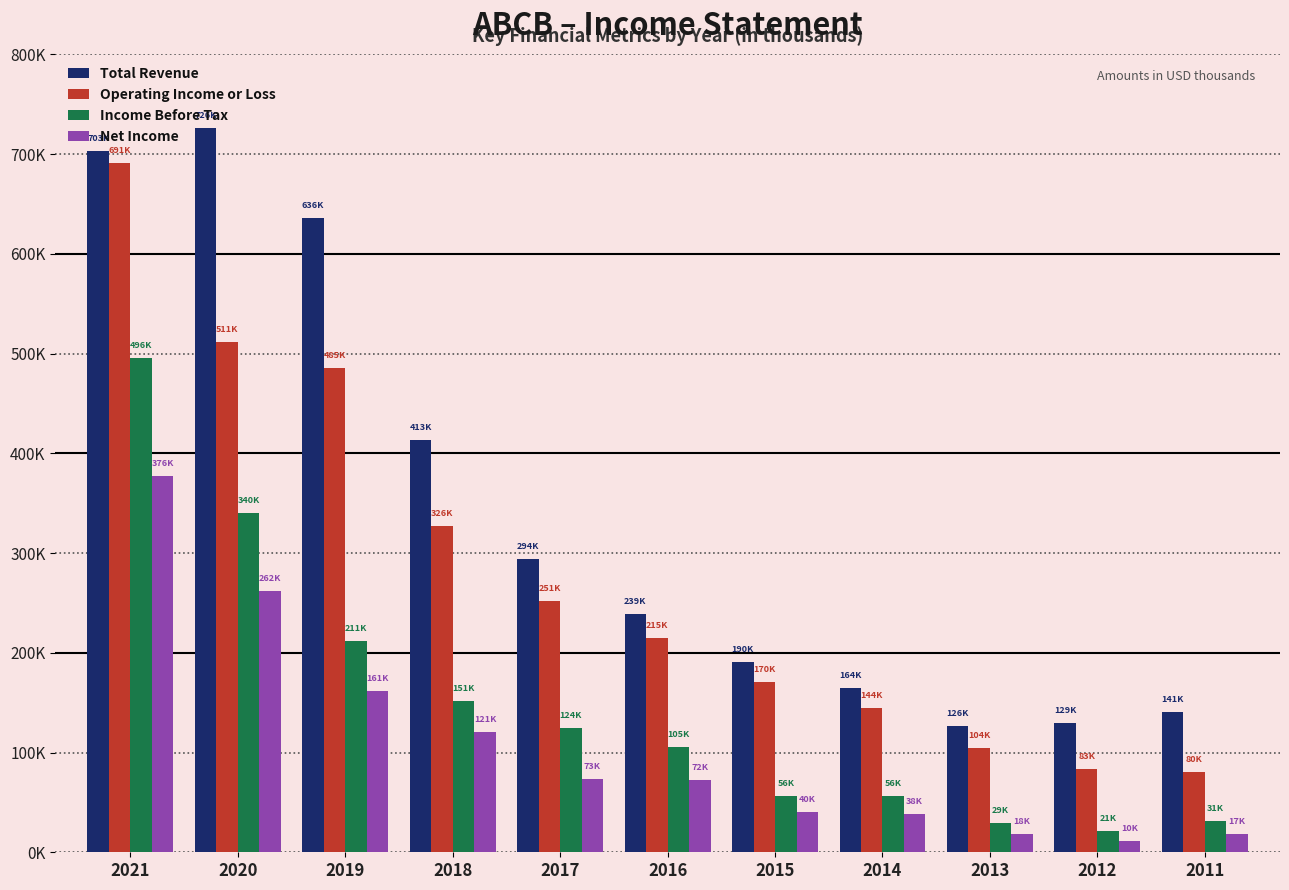

At 2017, list the series in order from smallest to largest.

Net Income, Income Before Tax, Operating Income or Loss, Total Revenue